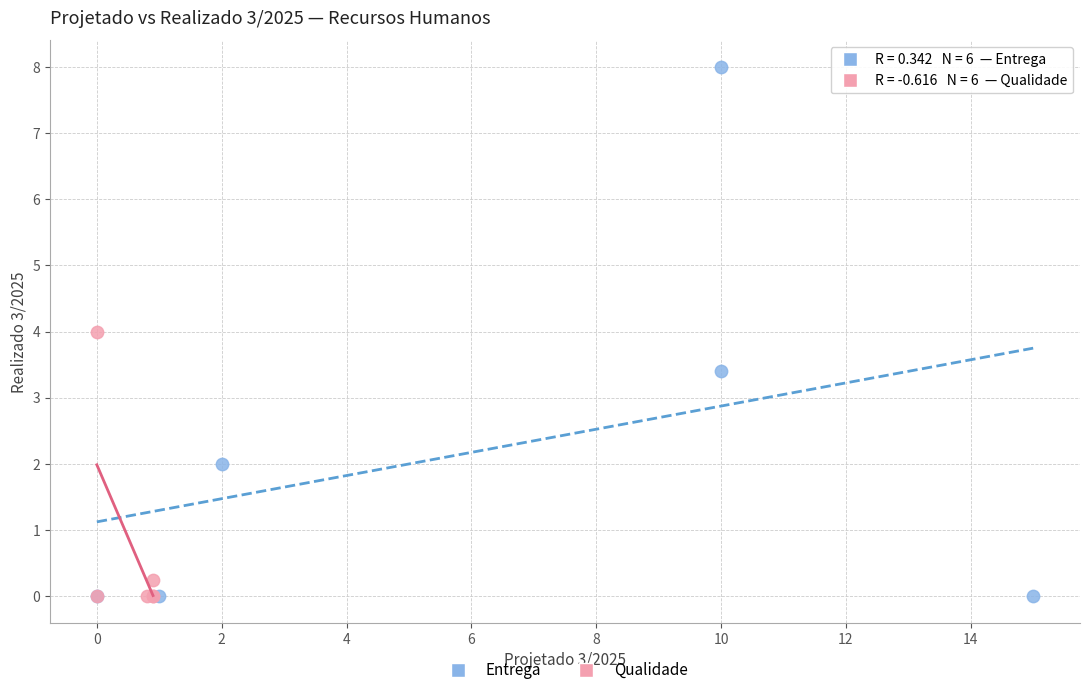

Which series contains the highest Y value?

Entrega